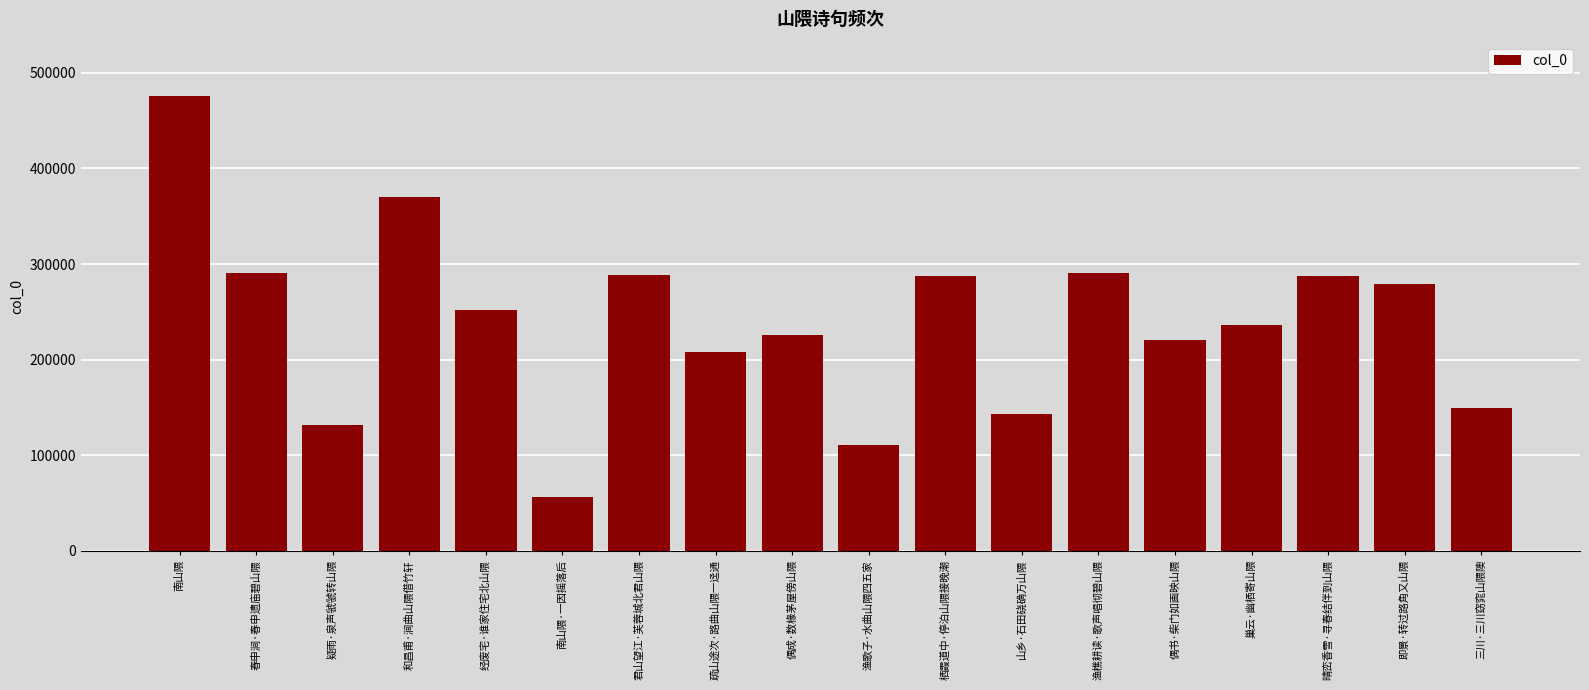

What is the label of the 2nd bar from the left?

春申涧·春申遗庙碧山隈